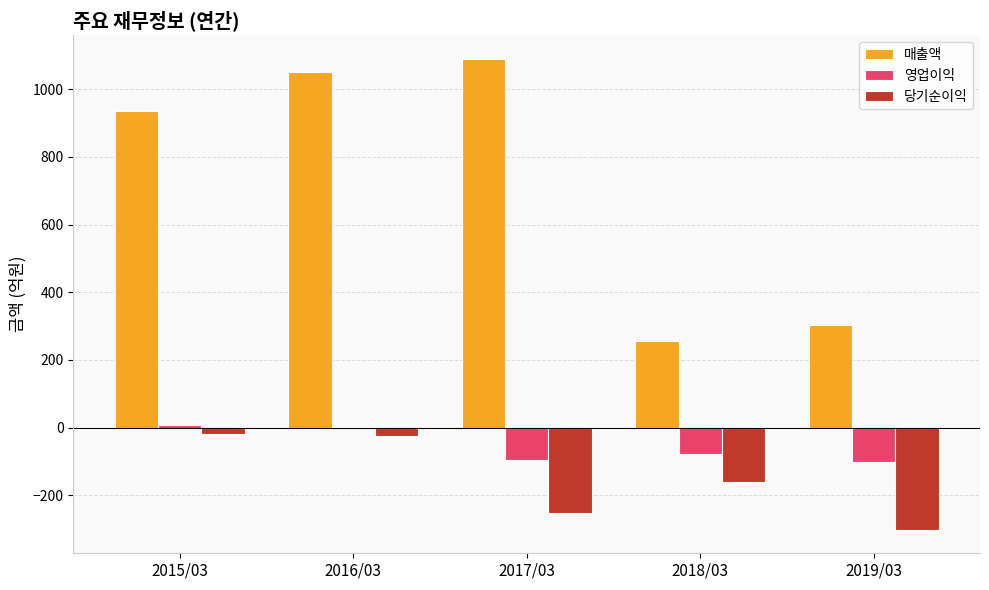

What are all the series names shown in the legend?

매출액, 영업이익, 당기순이익